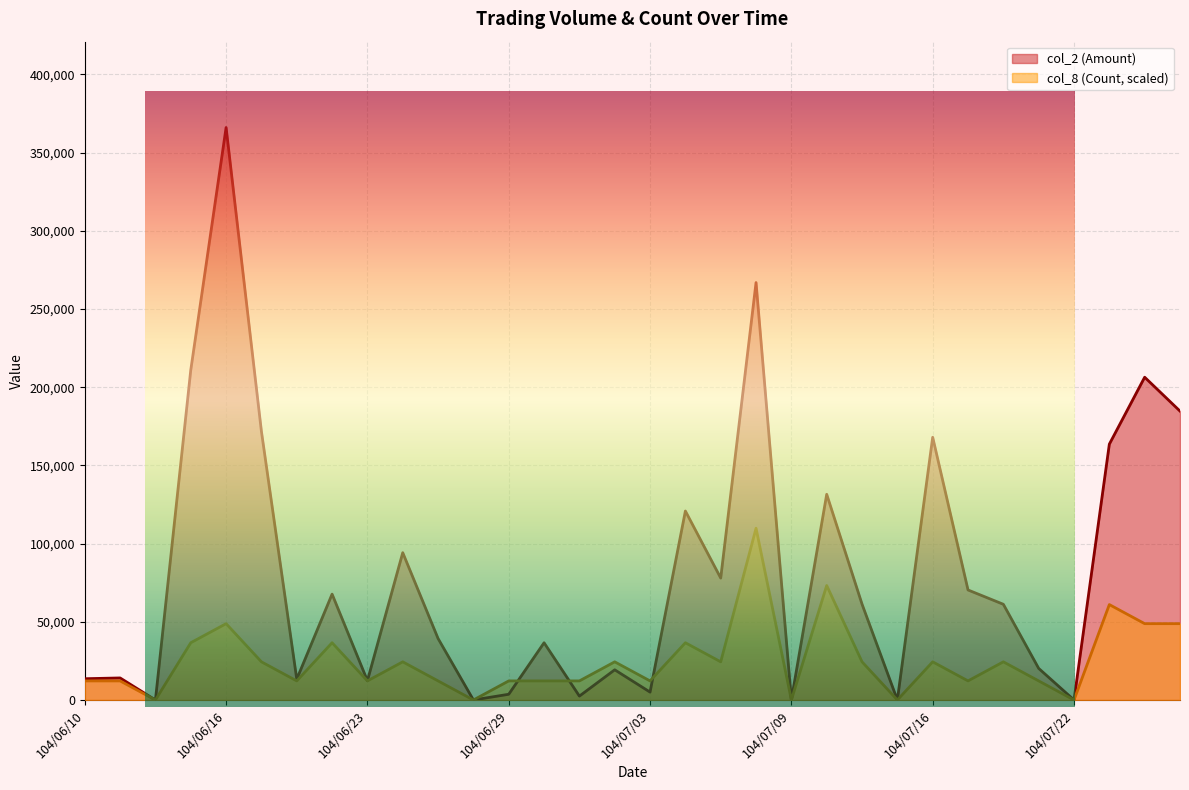

Which category has the lowest value across all series?

104/06/12